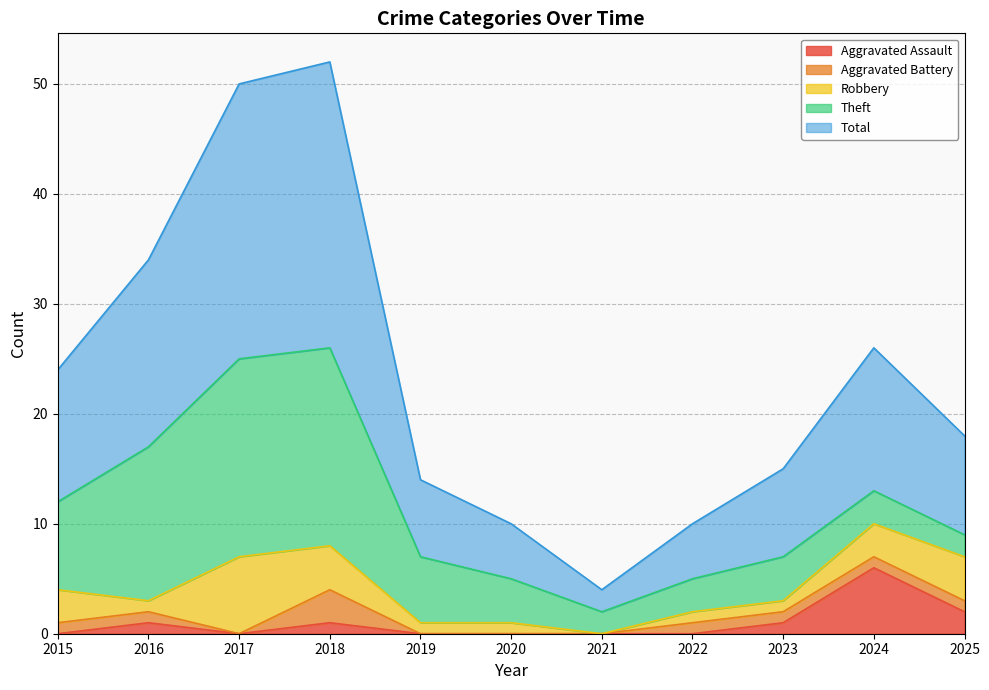

The value of Robbery at 2020 is 1. True or false?

False